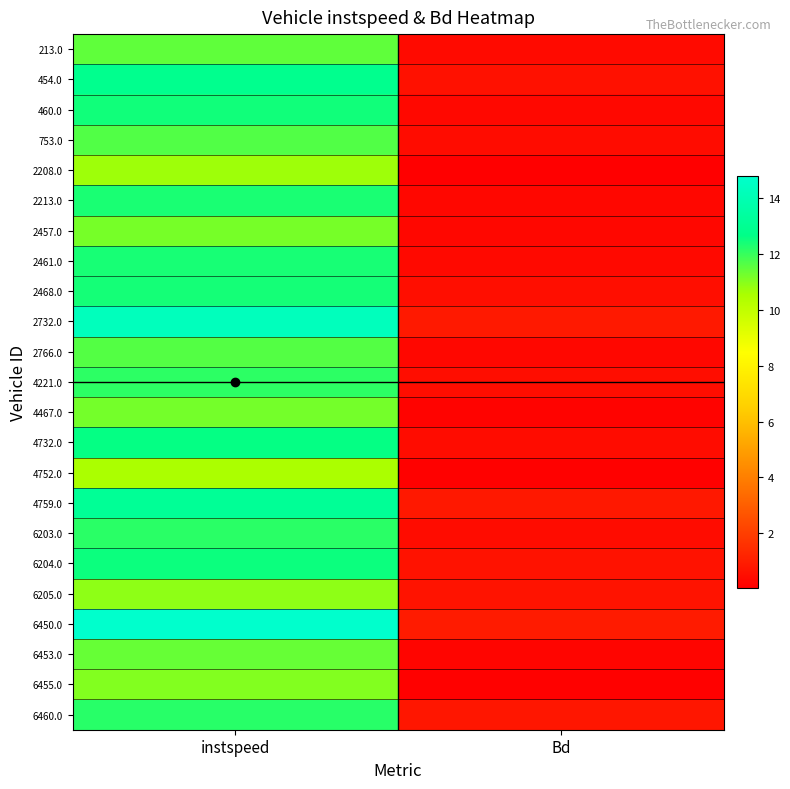

Reading right to left, what are all the values shown in this chart?

213.0: Bd=0.4	instspeed=11.5
454.0: Bd=0.6	instspeed=12.9
460.0: Bd=0.3	instspeed=12.5
753.0: Bd=0.4	instspeed=11.7
2208.0: Bd=0.1	instspeed=10.7
2213.0: Bd=0.3	instspeed=12.4
2457.0: Bd=0.3	instspeed=11.2
2461.0: Bd=0.3	instspeed=12.4
2468.0: Bd=0.5	instspeed=12.4
2732.0: Bd=0.9	instspeed=14.3
2766.0: Bd=0.3	instspeed=11.6
4221.0: Bd=0.5	instspeed=12.1
4467.0: Bd=0.2	instspeed=11.2
4732.0: Bd=0.4	instspeed=12.6
4752.0: Bd=0.1	instspeed=10.6
4759.0: Bd=0.8	instspeed=13.1
6203.0: Bd=0.4	instspeed=12.2
6204.0: Bd=0.6	instspeed=12.5
6205.0: Bd=0.7	instspeed=10.9
6450.0: Bd=0.9	instspeed=14.8
6453.0: Bd=0.2	instspeed=11.4
6455.0: Bd=0.1	instspeed=11.0
6460.0: Bd=0.8	instspeed=12.2